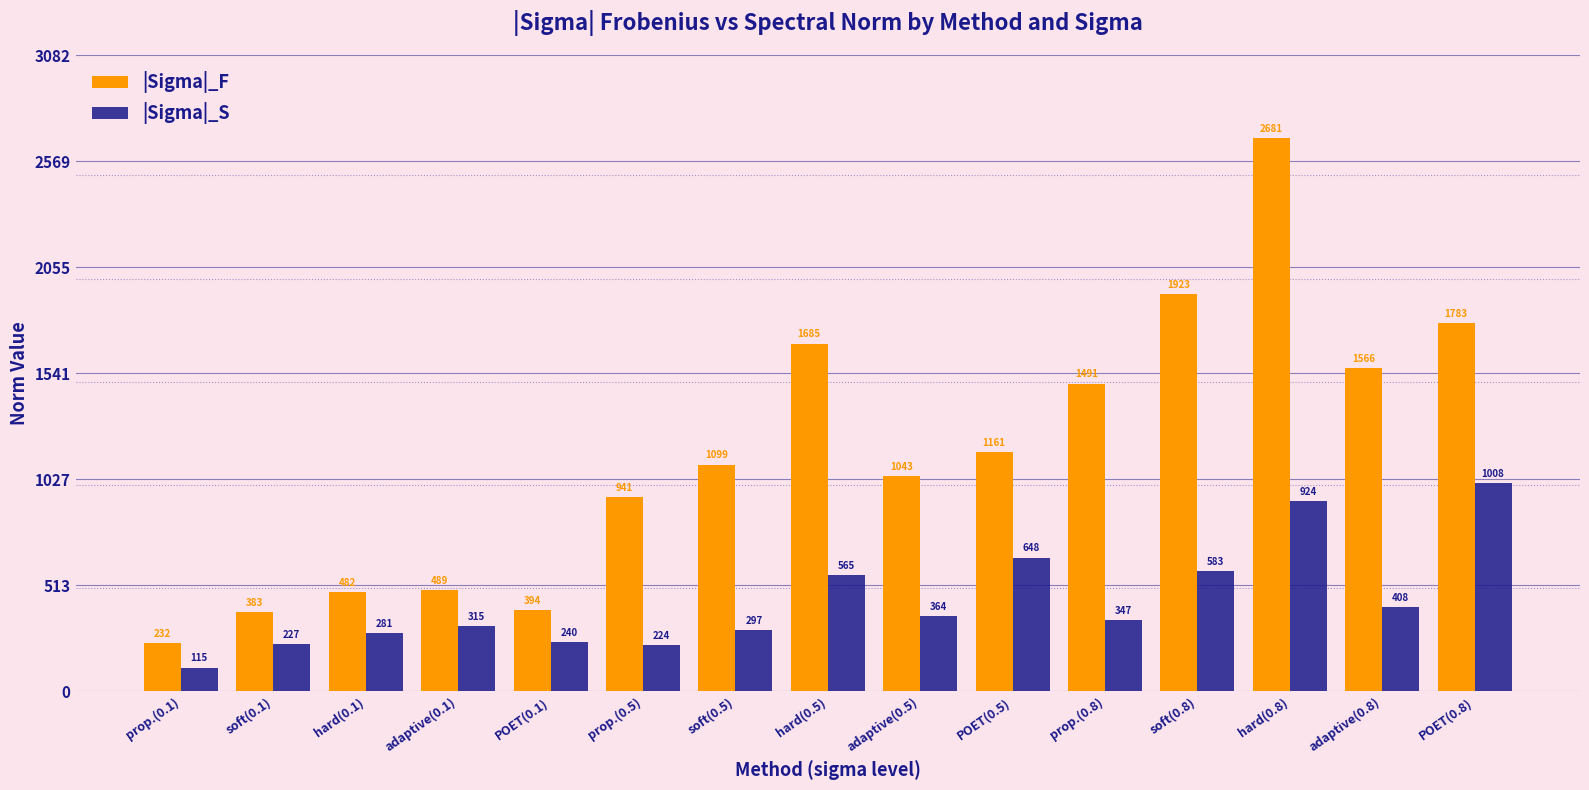

At how many categories does at least one series exceed 1323?

6